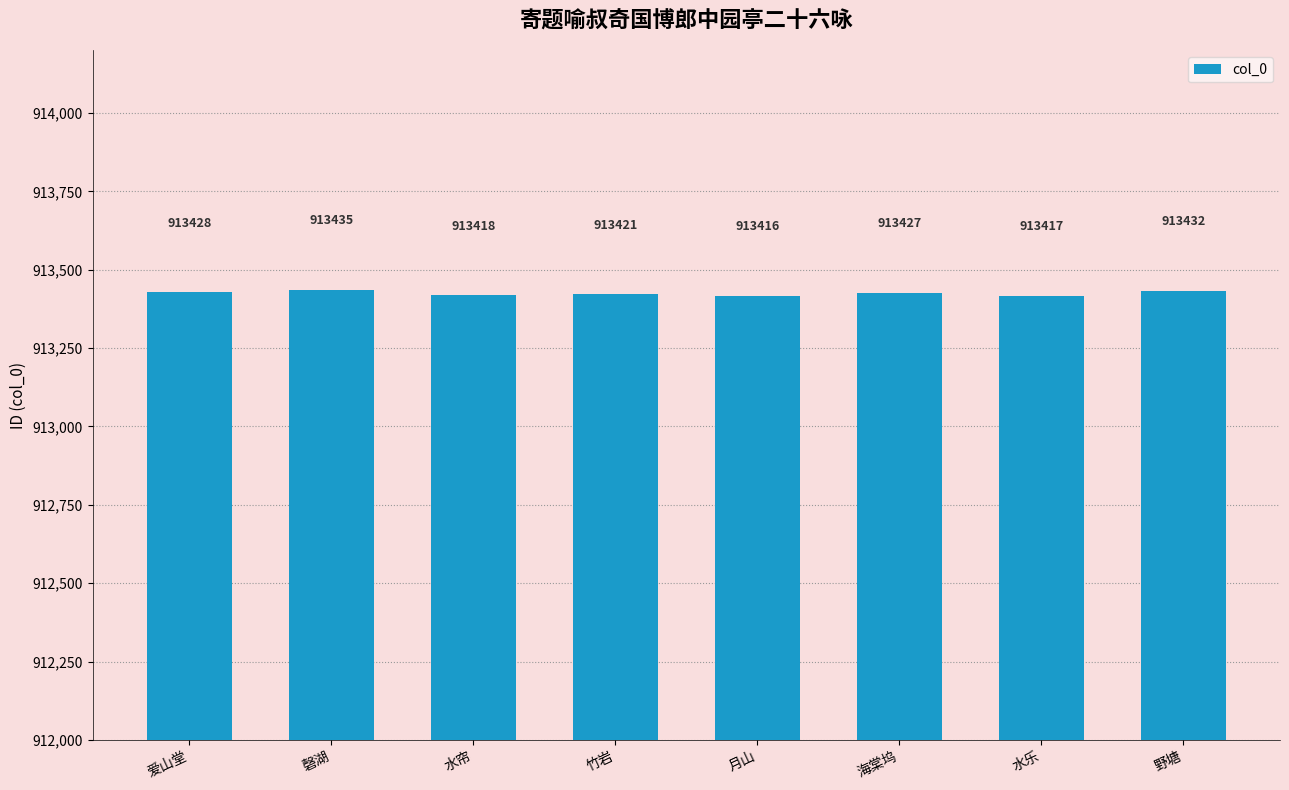

What is the average value?

913424